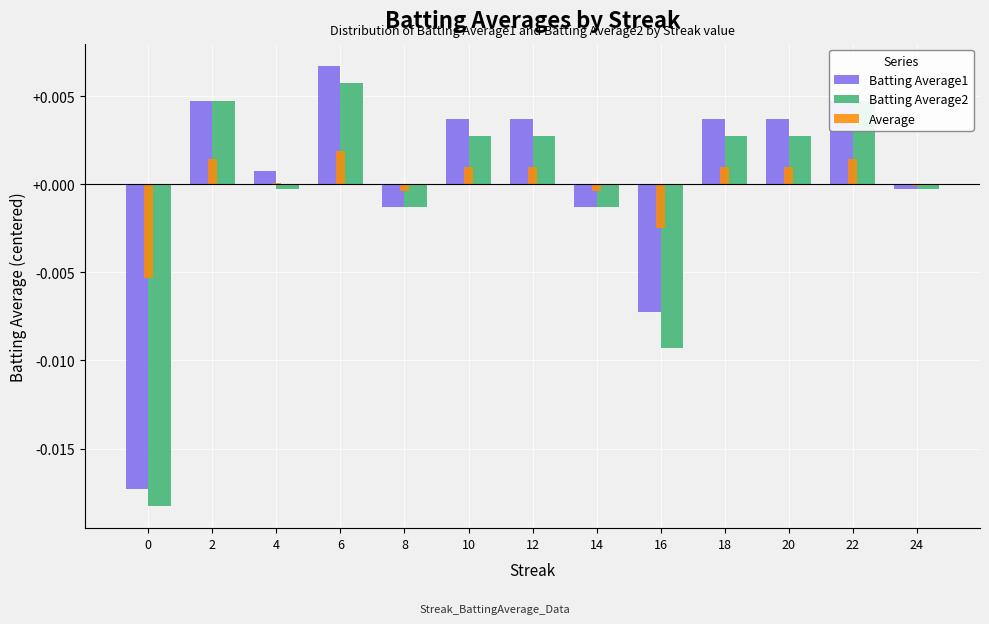

Which category has the highest value across all series?

6